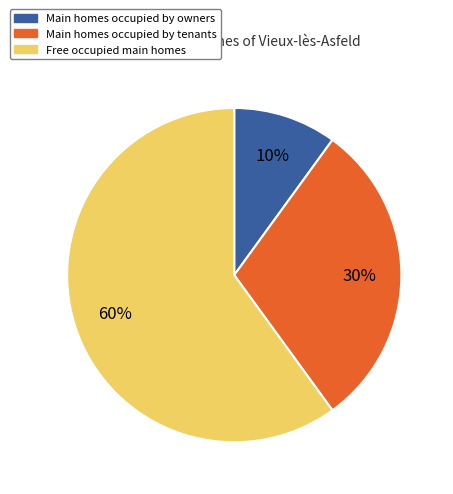

What is the majority slice?

Free occupied main homes